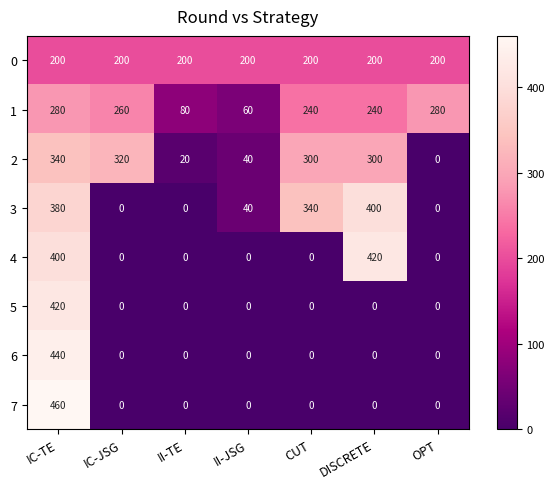

The 0 series shows 49 at IC-JSG. True or false?

False